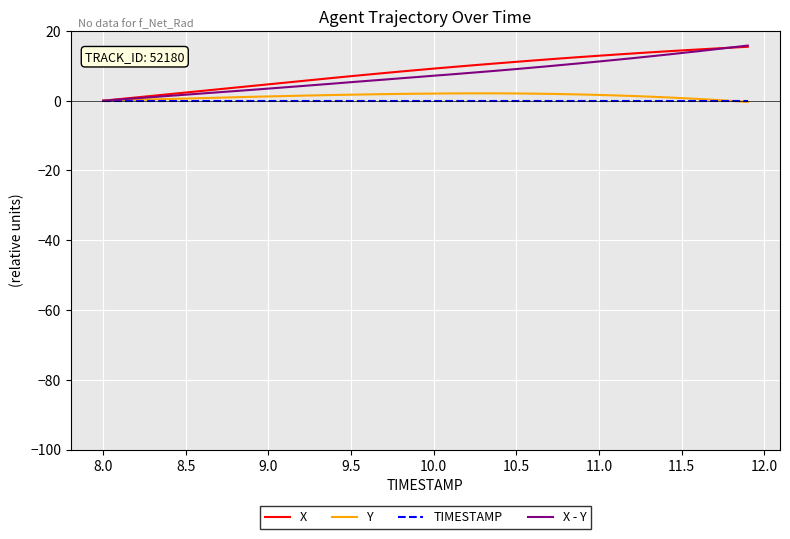

What is the highest value of the X - Y series?

15.8